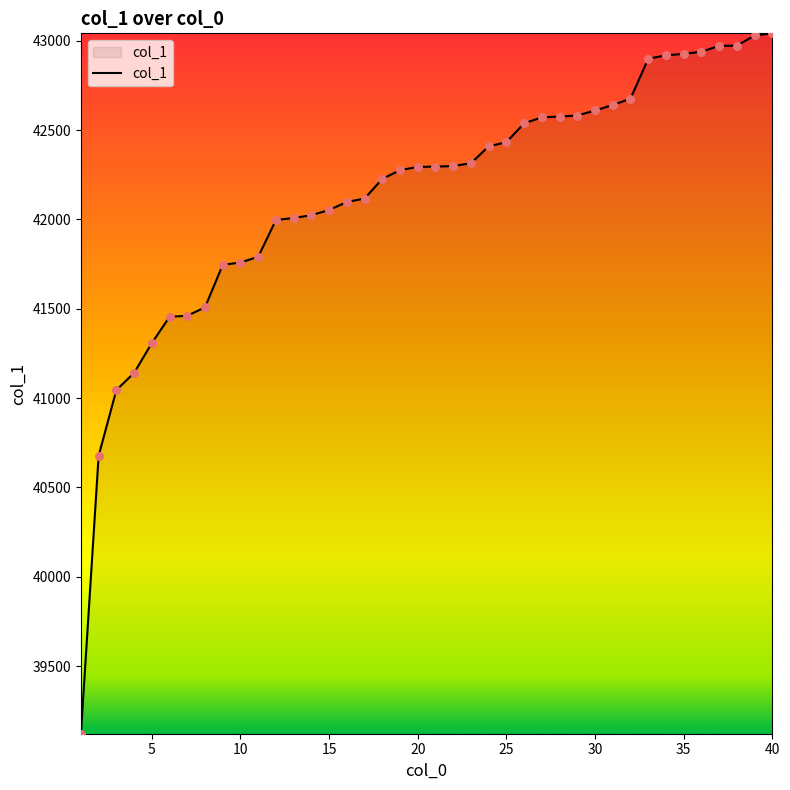

What is the greatest value displayed?

43042